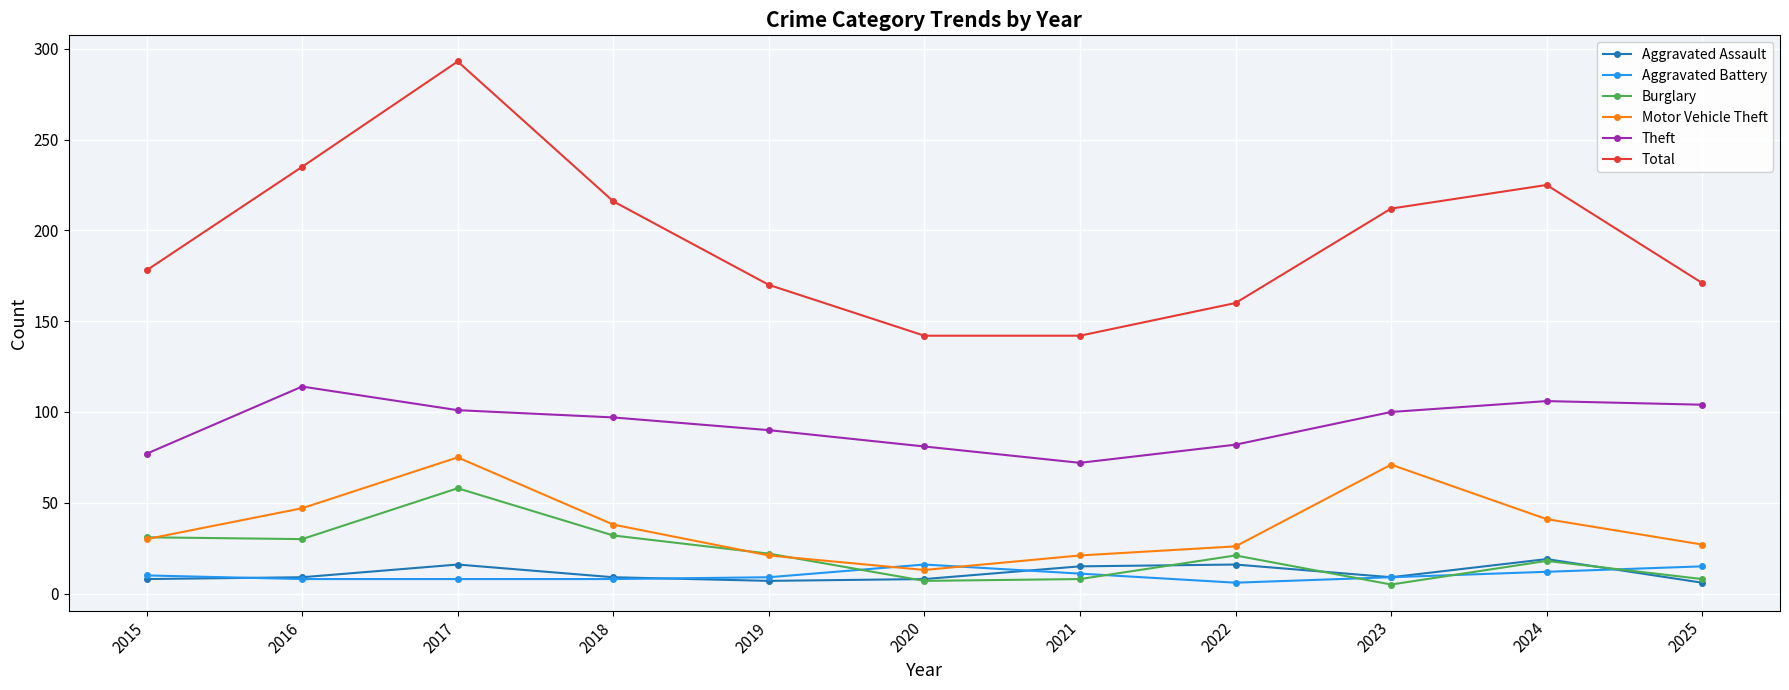

At which category is the sum across all series the highest?

2017